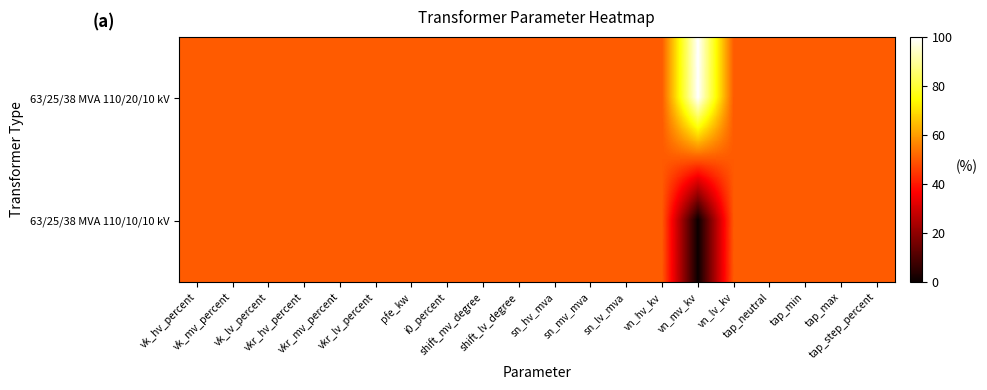

Which category has the lowest value across all series?

vn_mv_kv